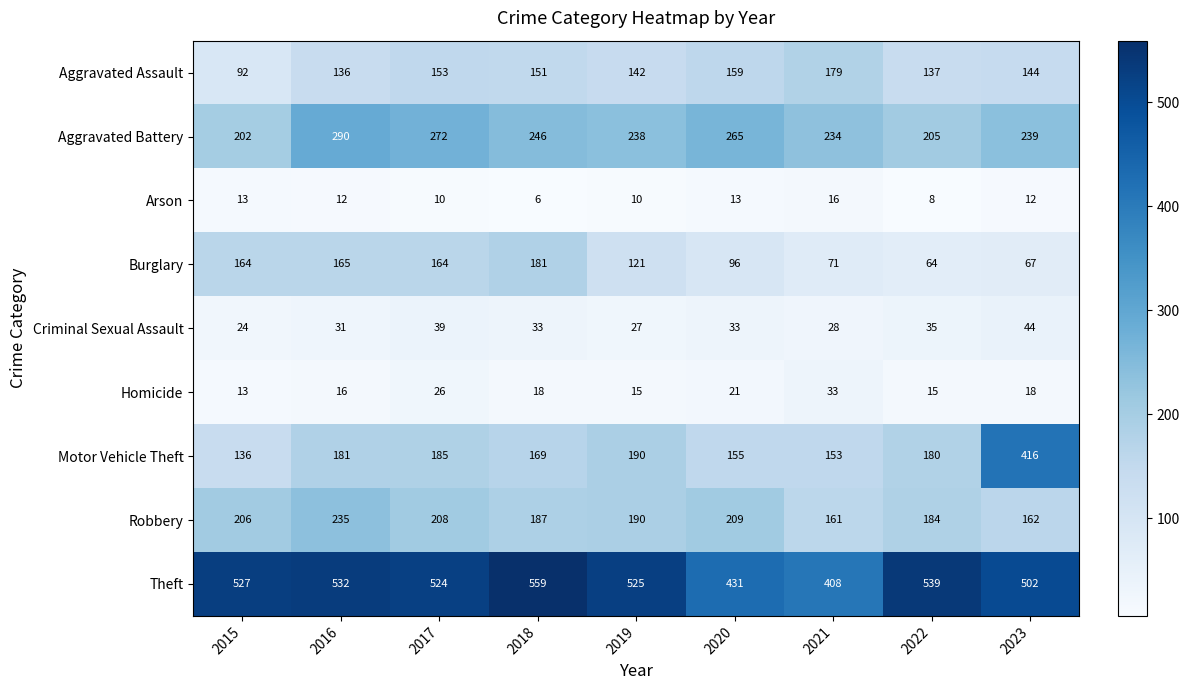

What is the sum of all Robbery values?

1742